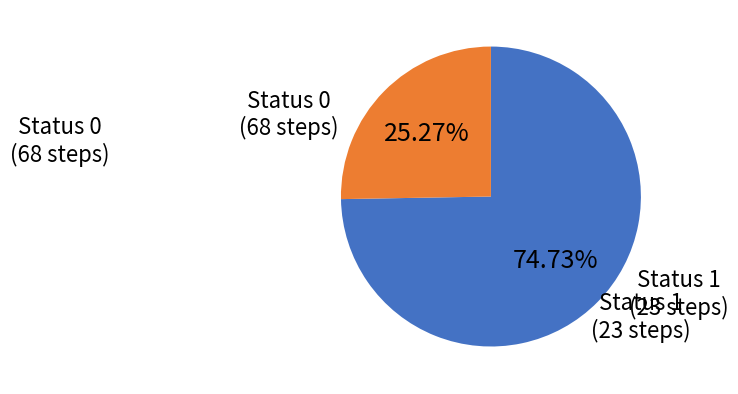

Is there a majority slice in this chart?

Yes